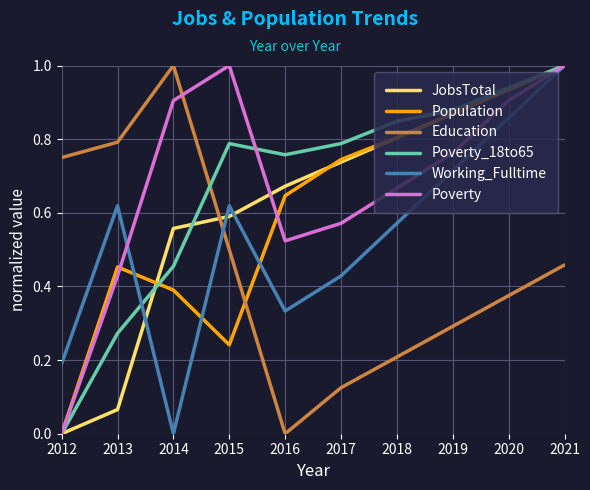

List the labels in order of JobsTotal value, smallest first.

2012, 2013, 2014, 2015, 2016, 2017, 2018, 2019, 2020, 2021